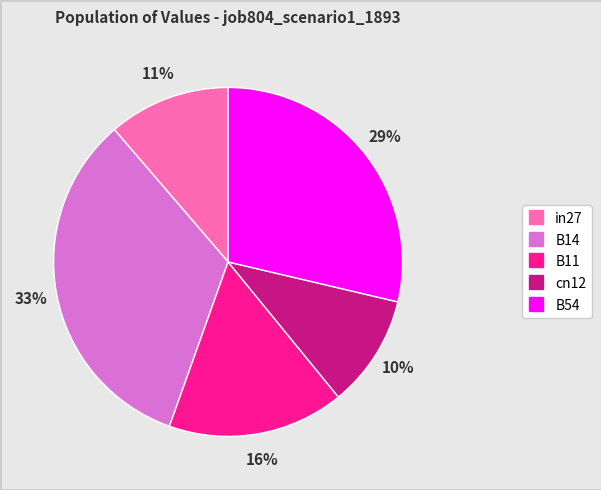

The B11 slice represents 16% of the pie. True or false?

True